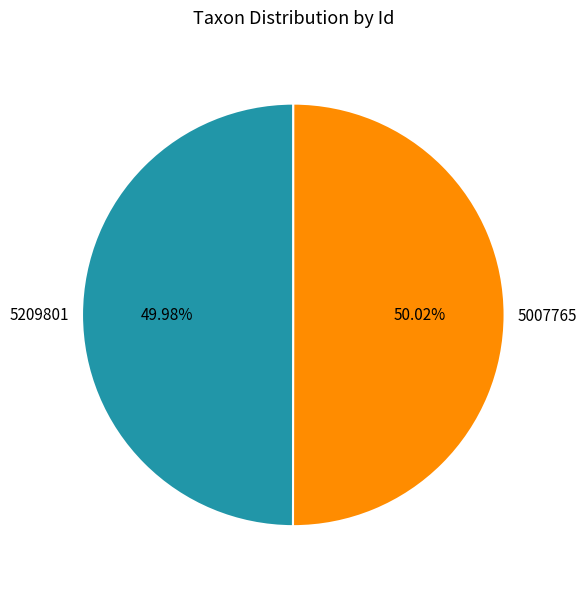

Is there any slice that represents more than half of the pie?

Yes